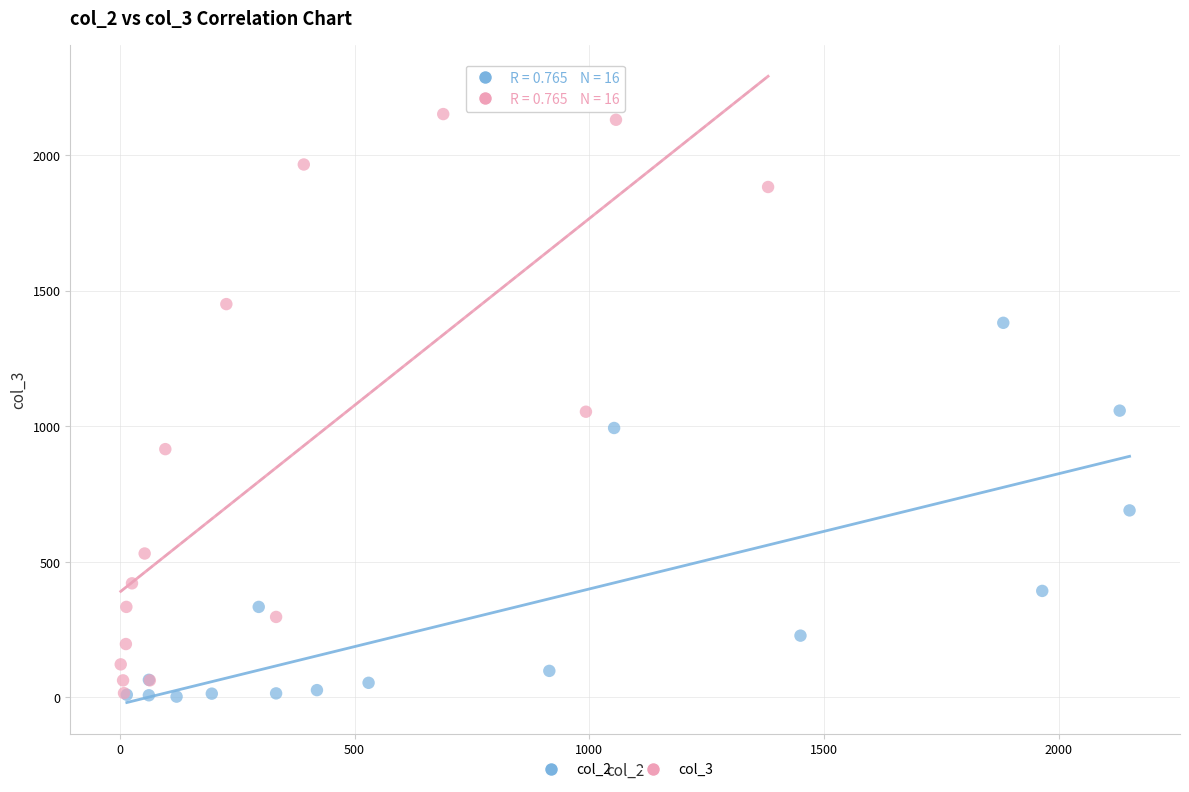

Which series reaches the maximum Y coordinate?

col_3